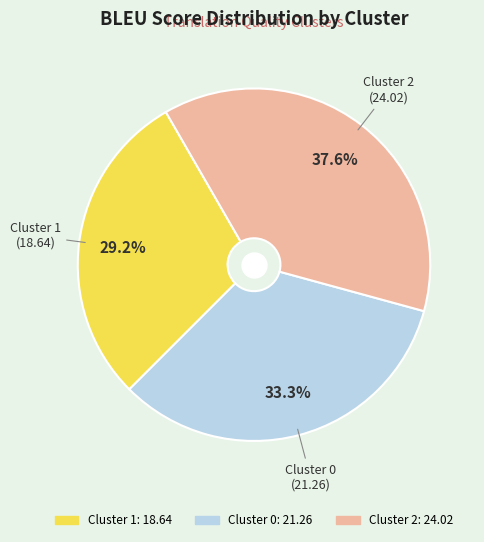

What percentage is the Cluster 1 slice, to the nearest percent?

29%